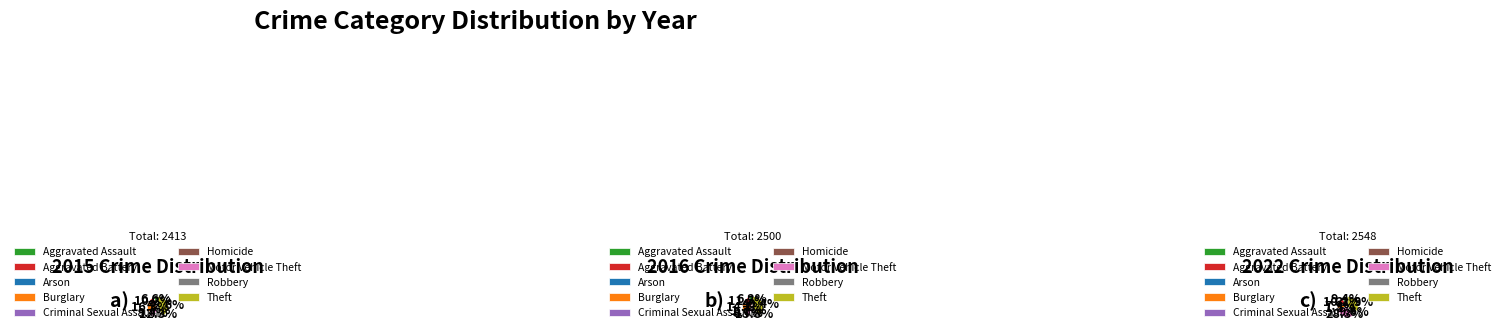

How many slices are in this pie chart?

9